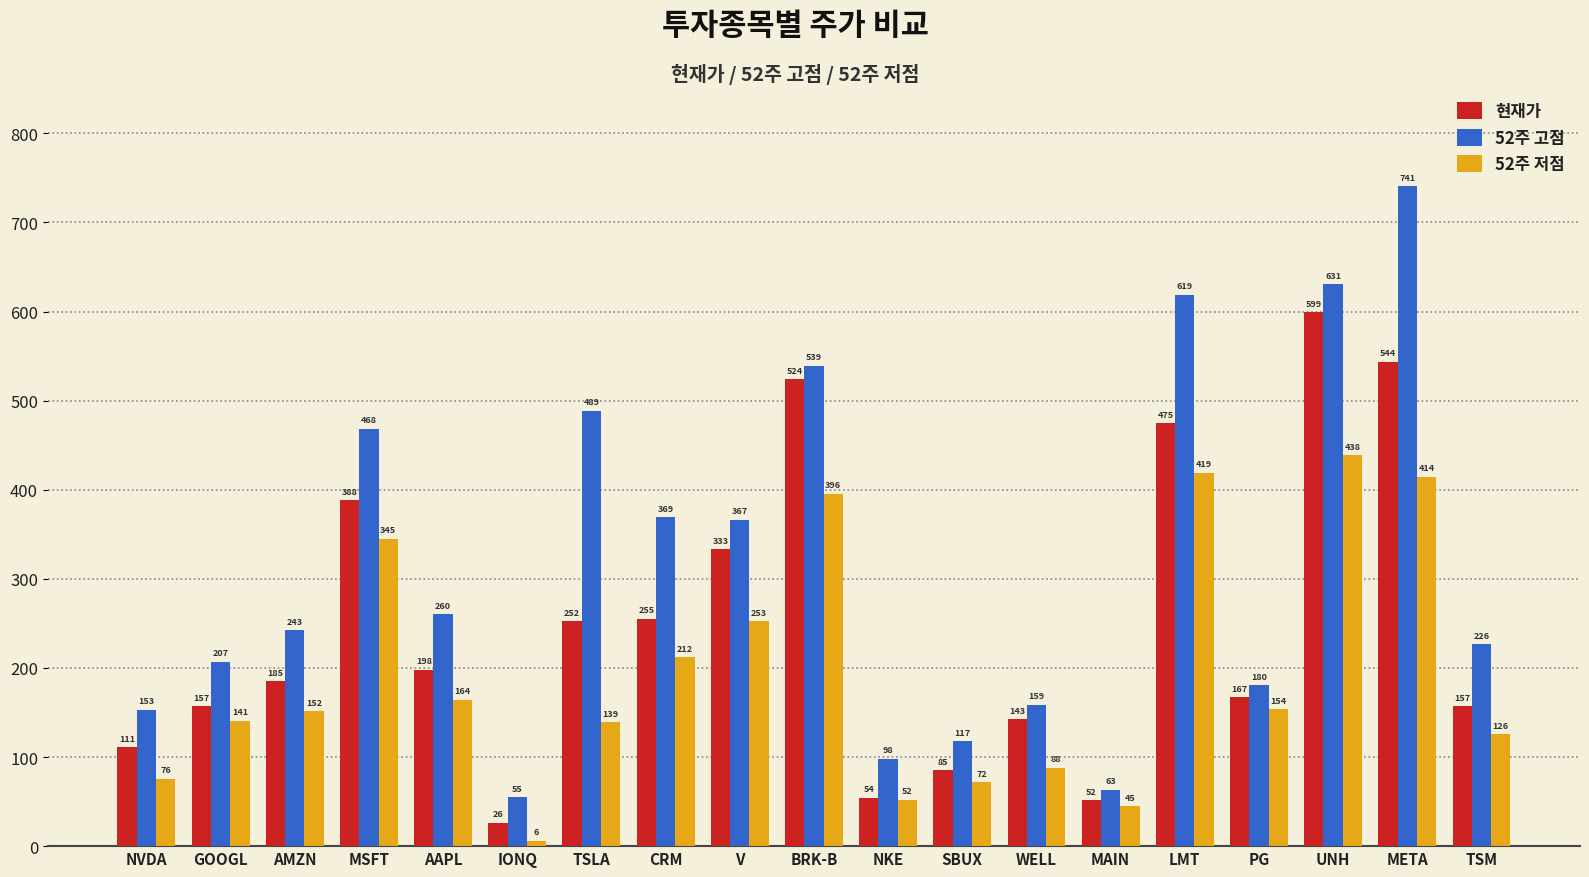

Is the value of 52주 고점 at MSFT greater than the value of 52주 저점 at IONQ?

Yes